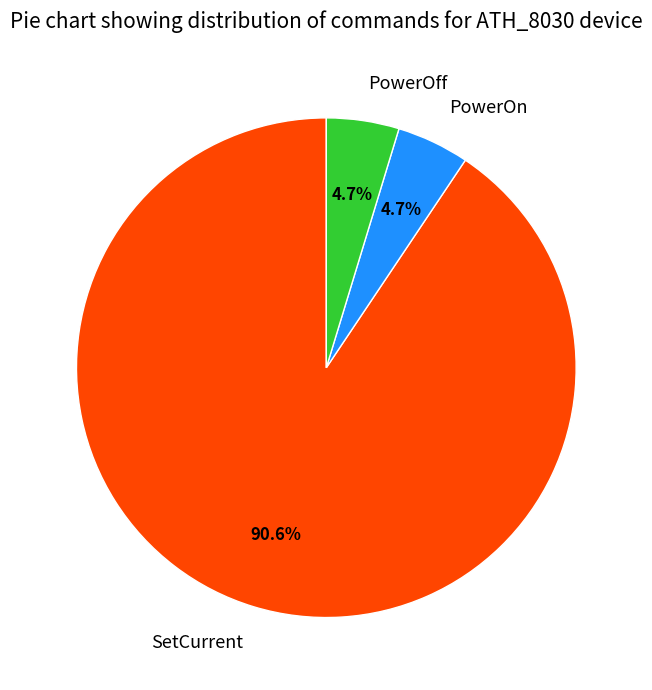

Combined, do SetCurrent and PowerOn account for over 50%?

Yes